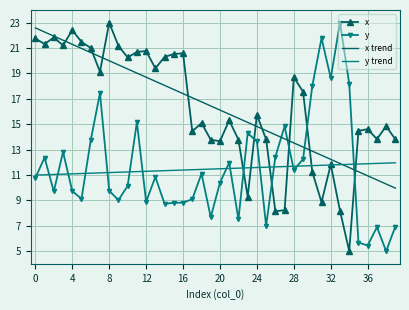

What is the maximum value shown in the chart?

23.0